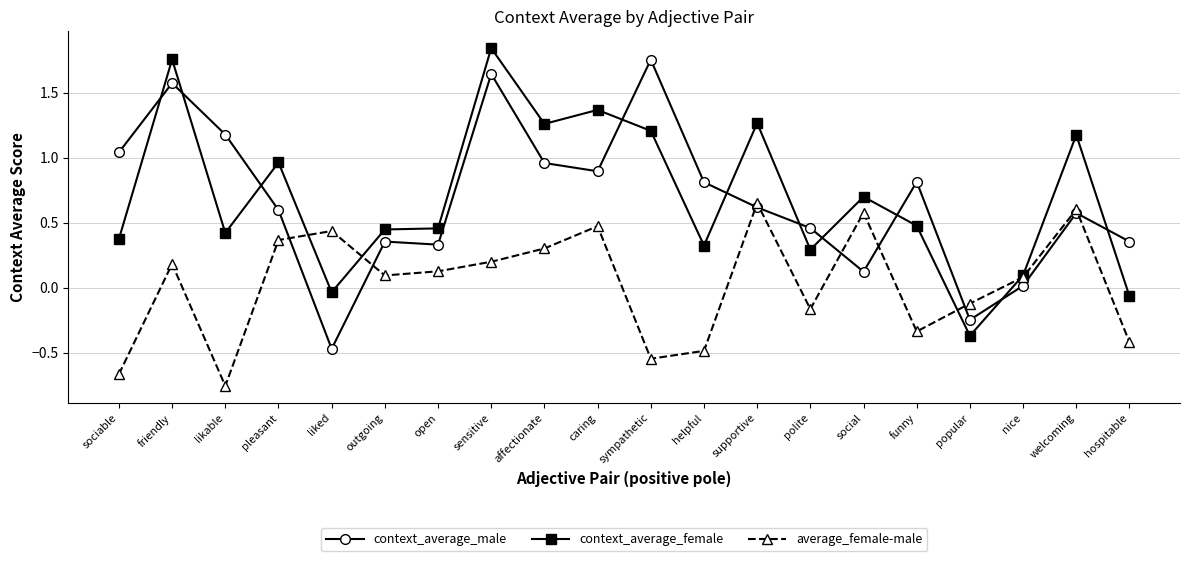

Which series ends up on top after the final intersection of context_average_female and average_female-male?

context_average_female